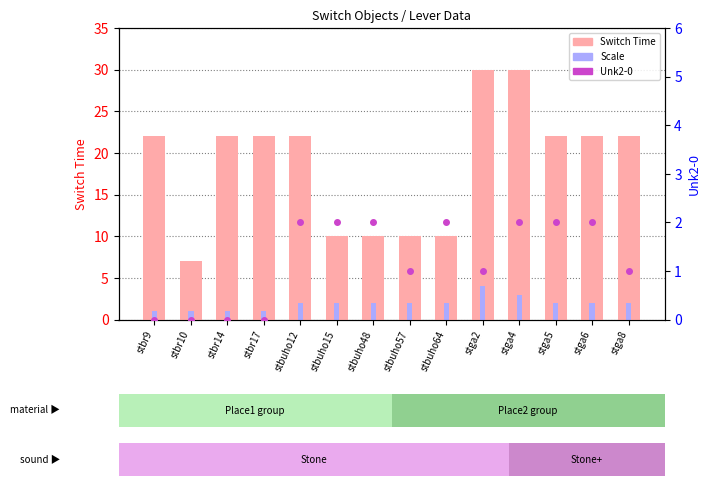

List the series in order of their peak value, lowest first.

Unk2-0, Scale, Switch Time